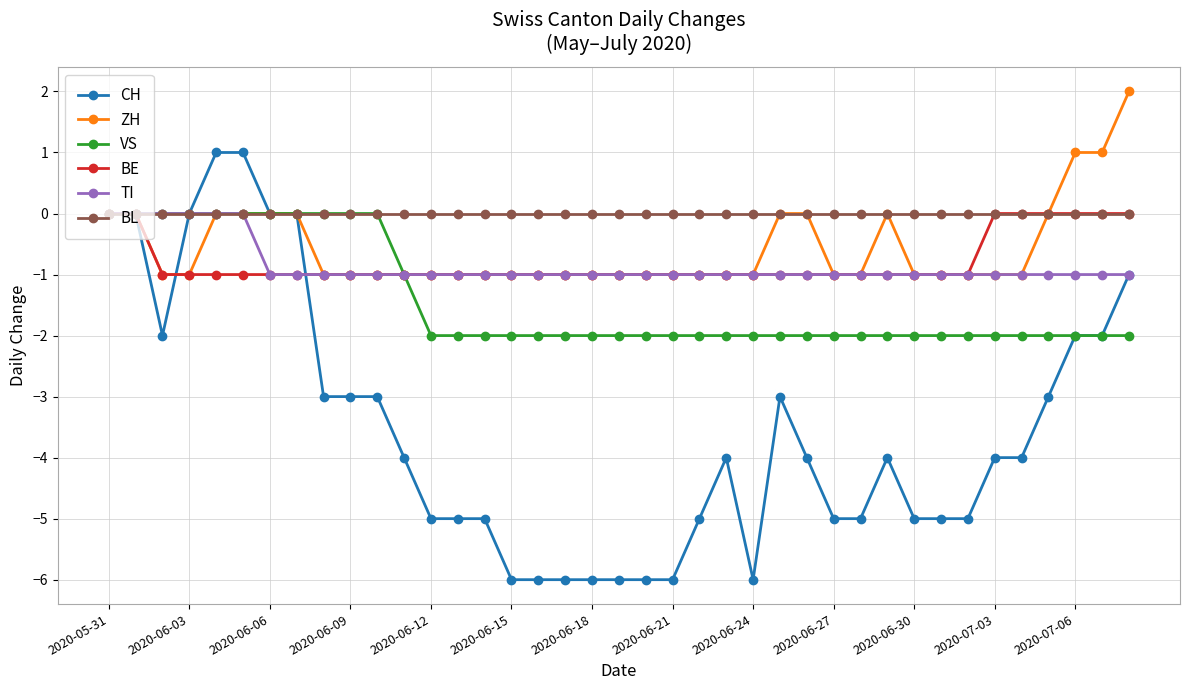

Does the chart display data point markers on the line(s)?

Yes